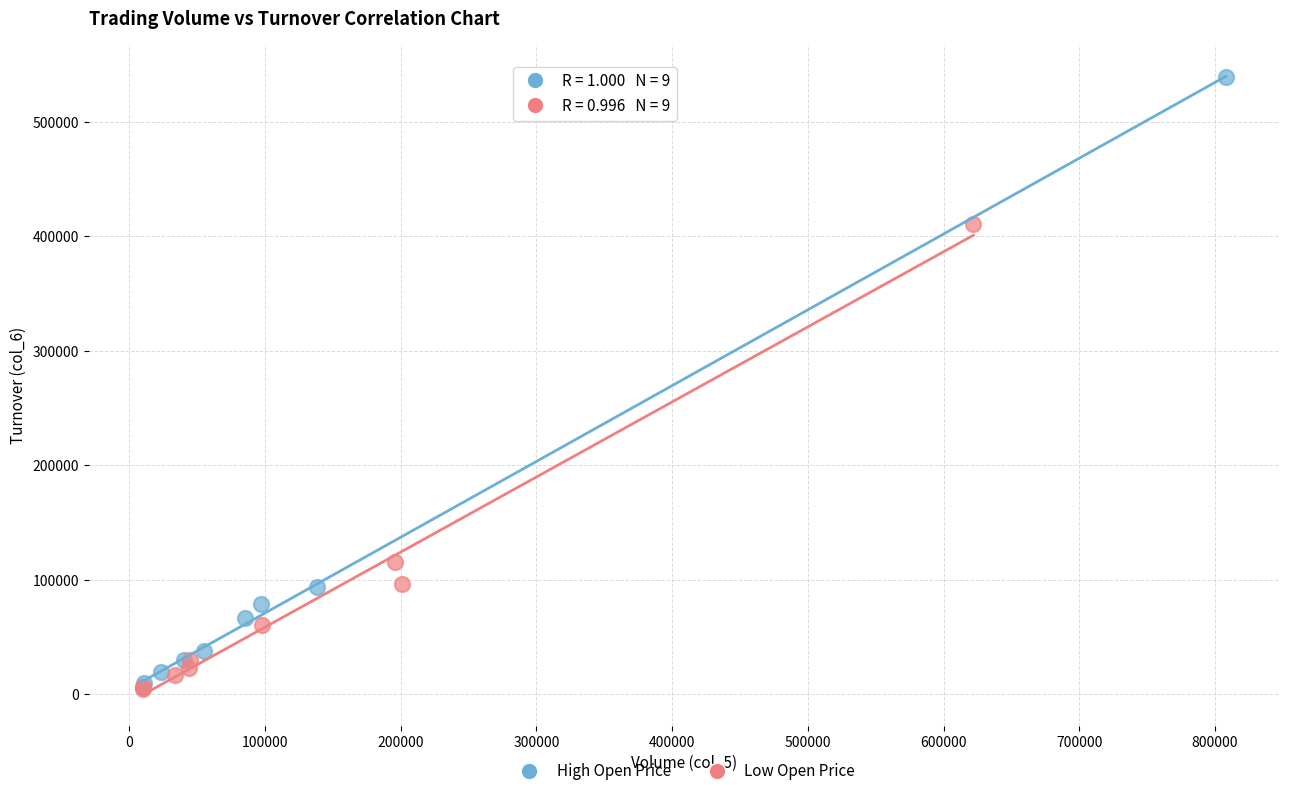

Which series reaches the maximum Y coordinate?

High Open Price